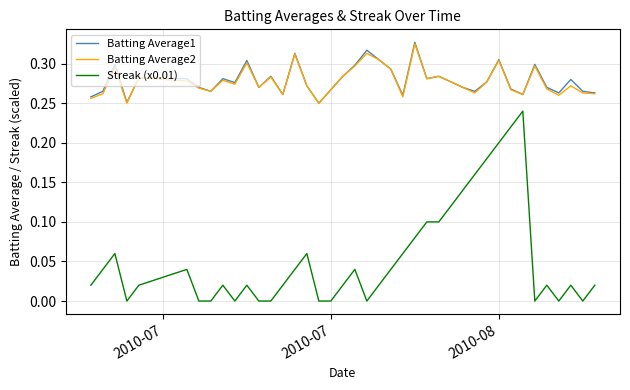

True or false: Streak (x0.01) and Batting Average1 intersect in this chart.

False